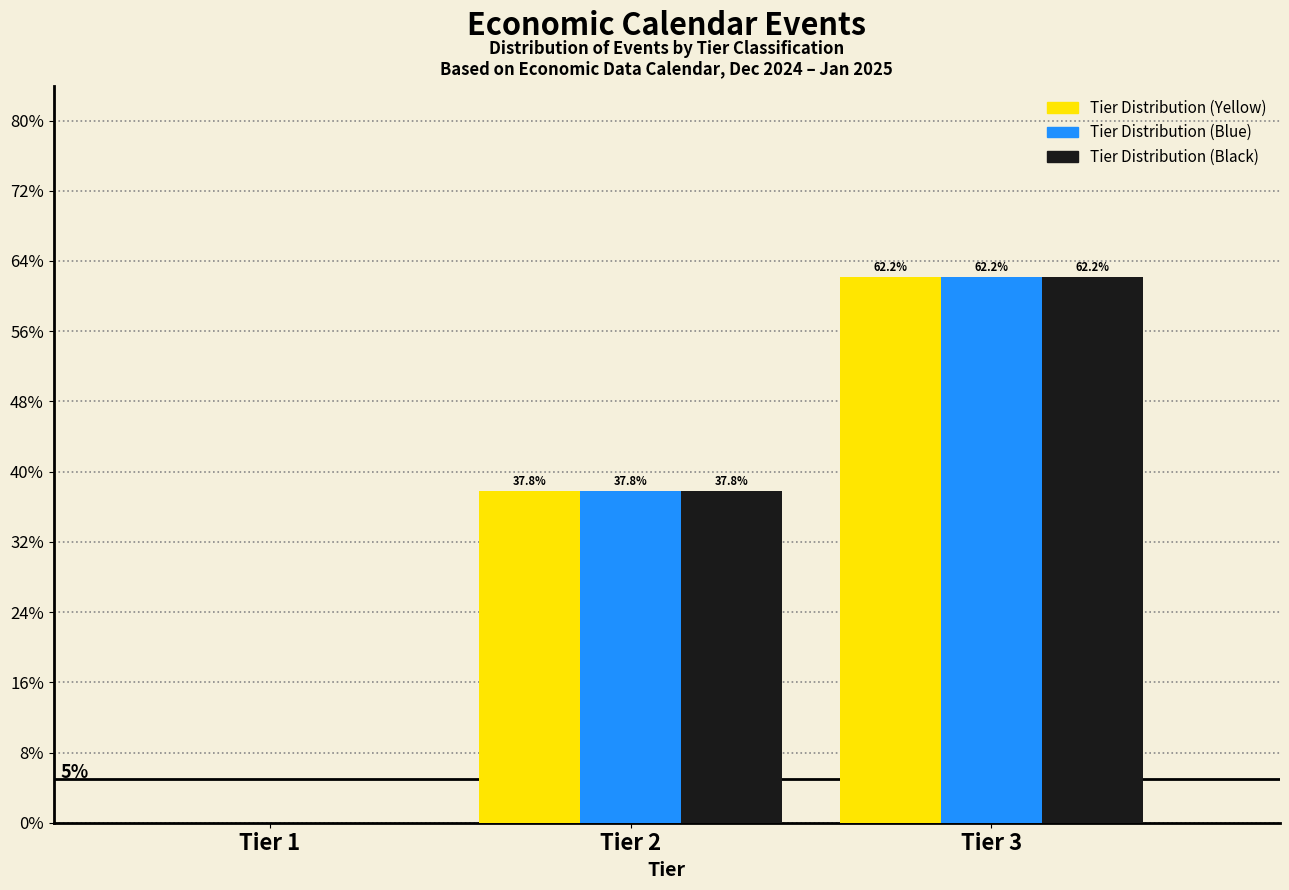

Which label corresponds to the largest value in the chart?

Tier 3